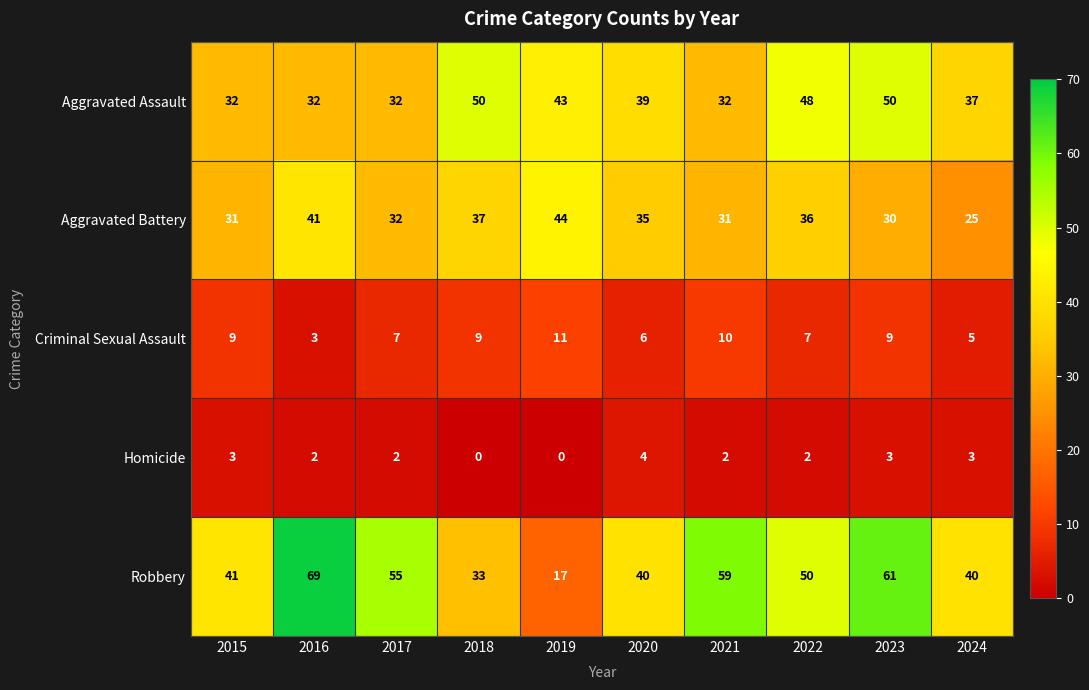

At which label is Robbery closest to 43?

2015